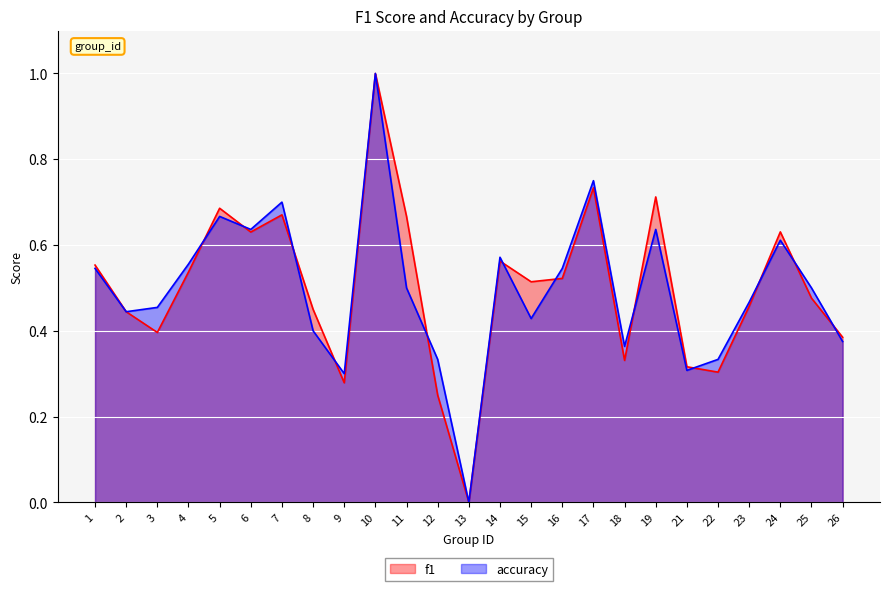

What is the difference between the maximum and minimum values in the f1 series?

1.0